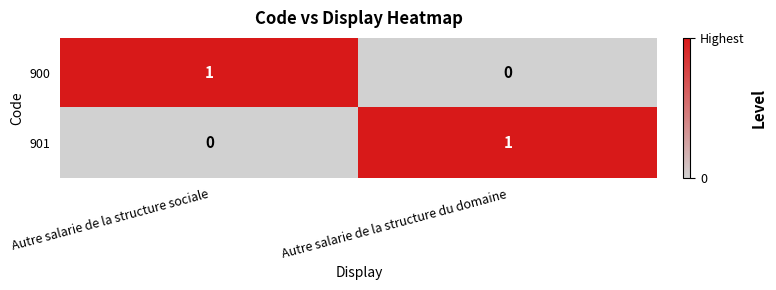

The 901 series shows 1 at Autre salarie de la structure sociale. True or false?

False